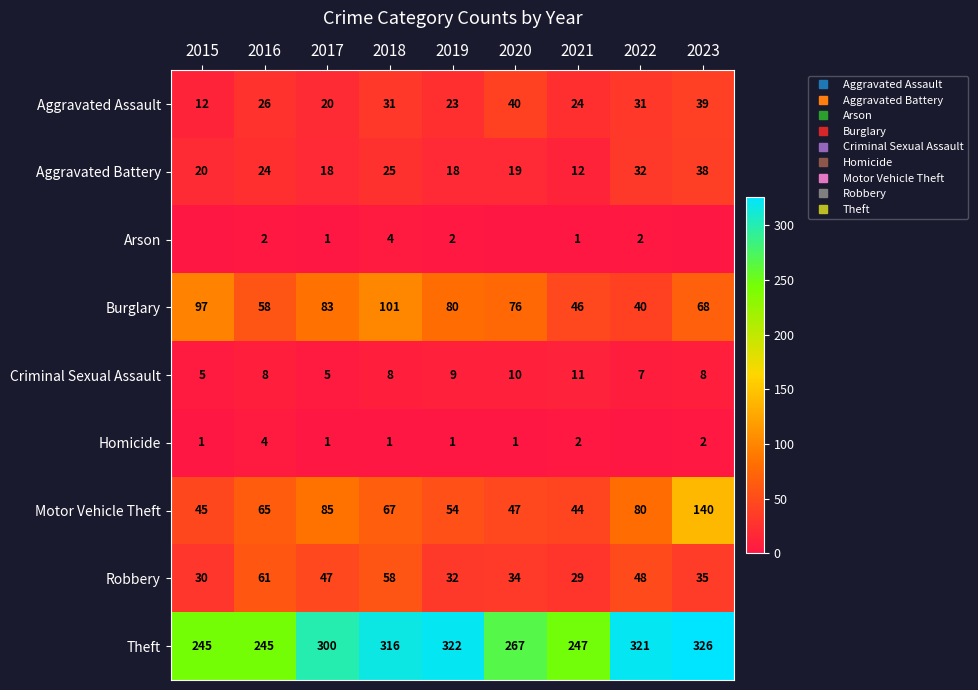

Rank the series at 2023 from lowest to highest value.

Arson, Homicide, Criminal Sexual Assault, Robbery, Aggravated Battery, Aggravated Assault, Burglary, Motor Vehicle Theft, Theft